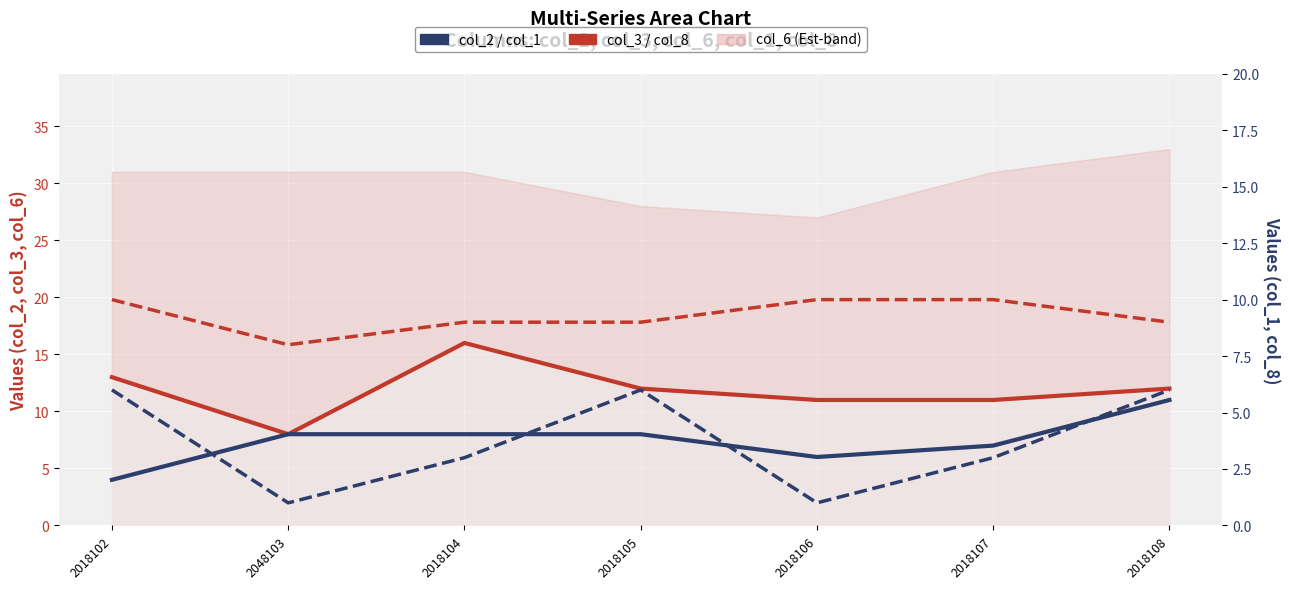

True or false: col_1 and col_8 cross at least once.

False